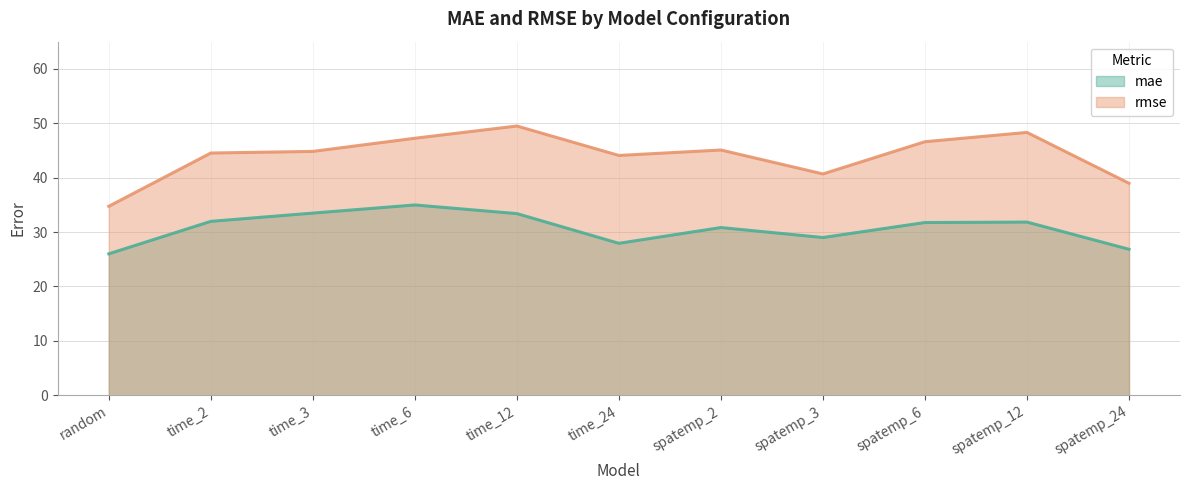

Rank the series at spatemp_12 from lowest to highest value.

mae, rmse